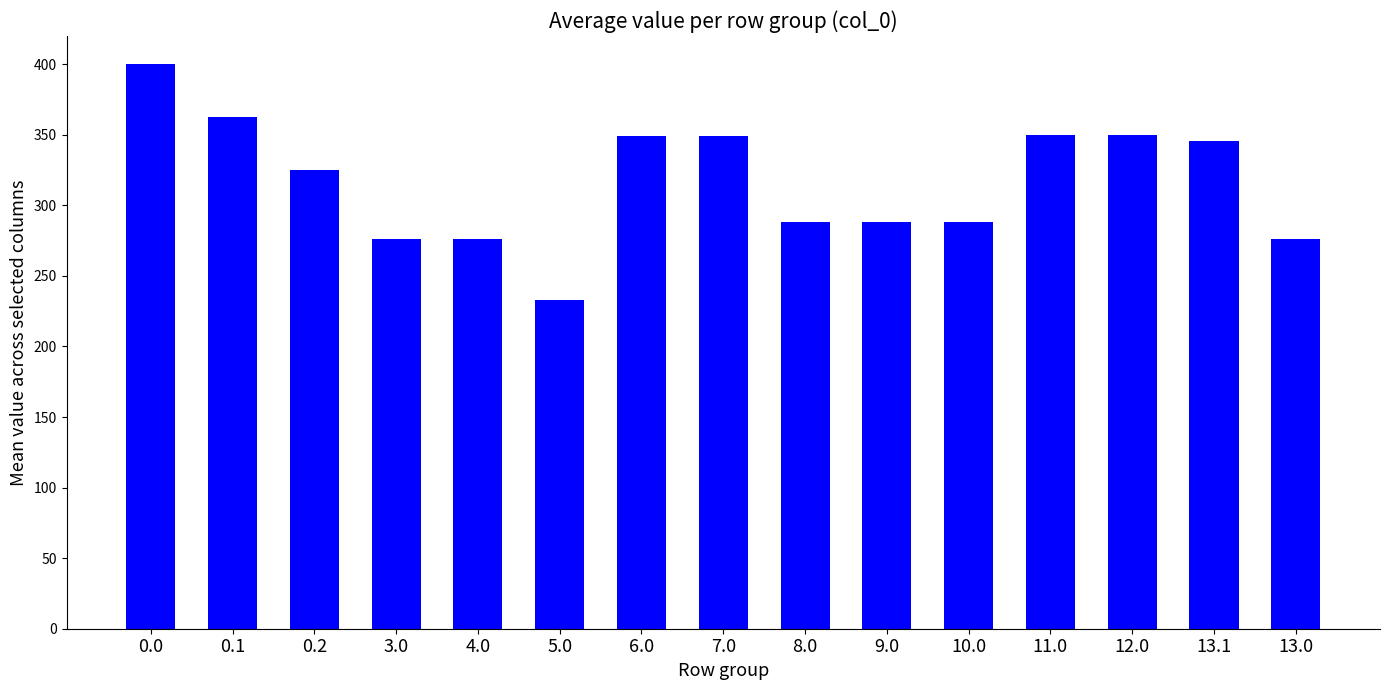

What is the difference between the values at 7.0 and 0.1?

13.9